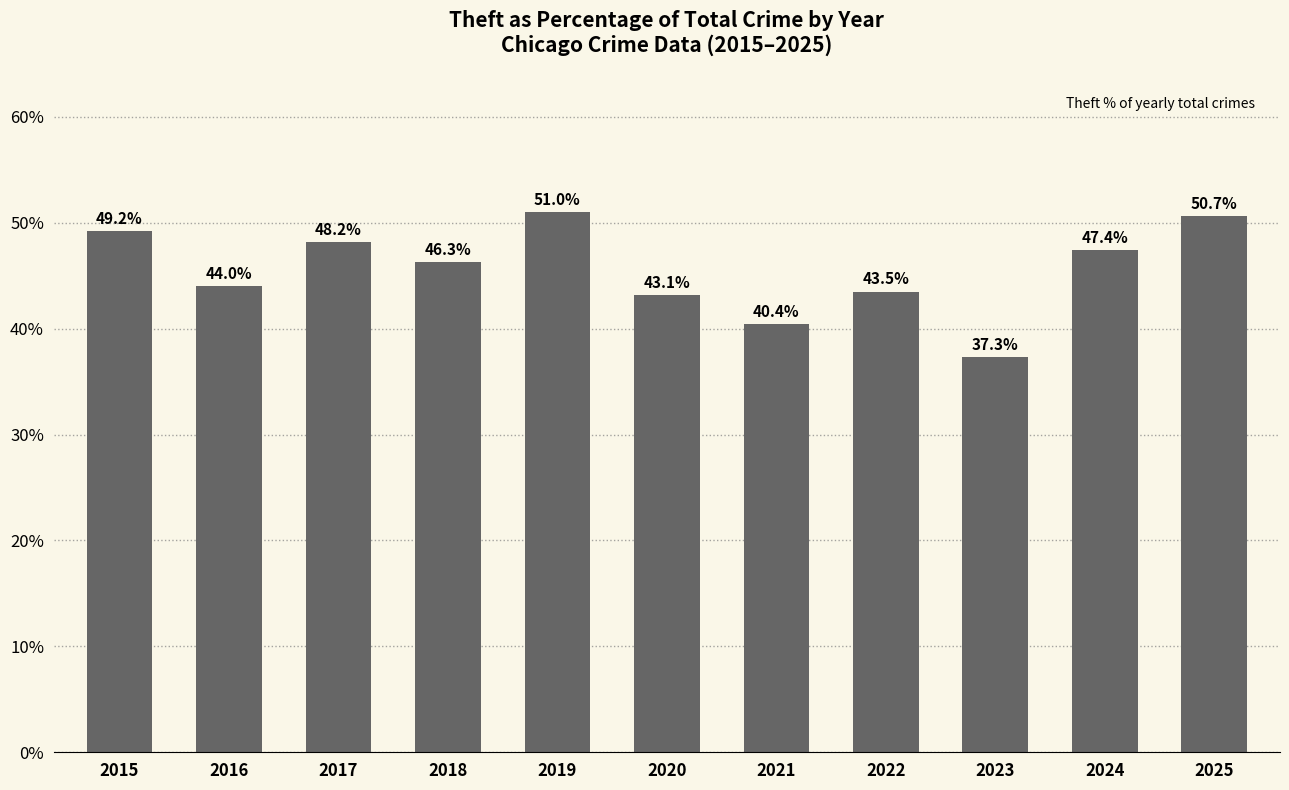

How many data points are less than 46?

5